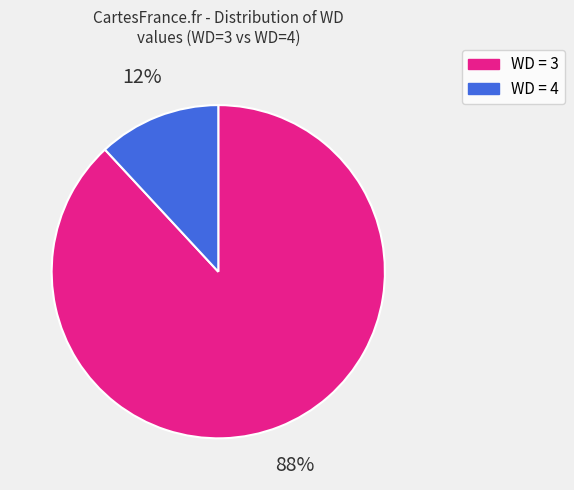

Is there any slice that represents more than half of the pie?

Yes